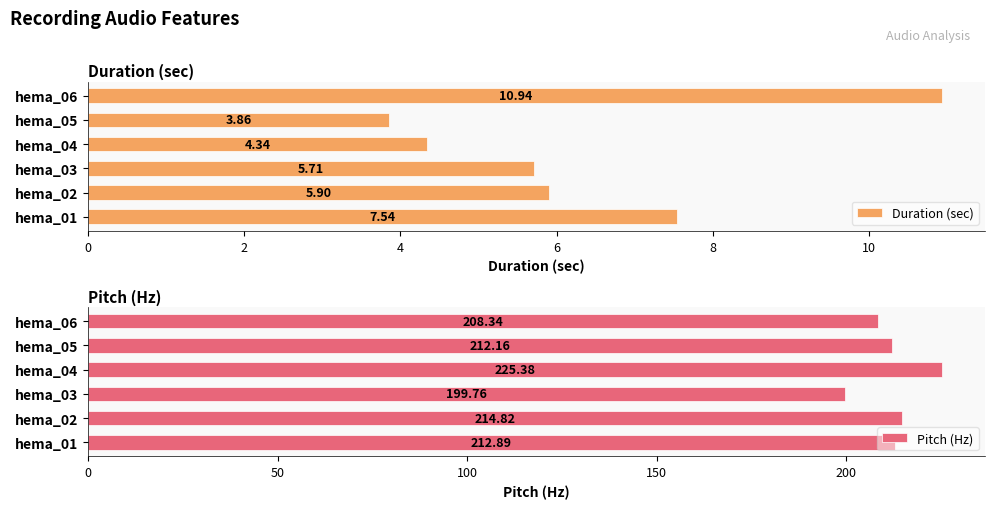

What is the difference between the Duration (sec) values at hema_02 and hema_04?

1.6